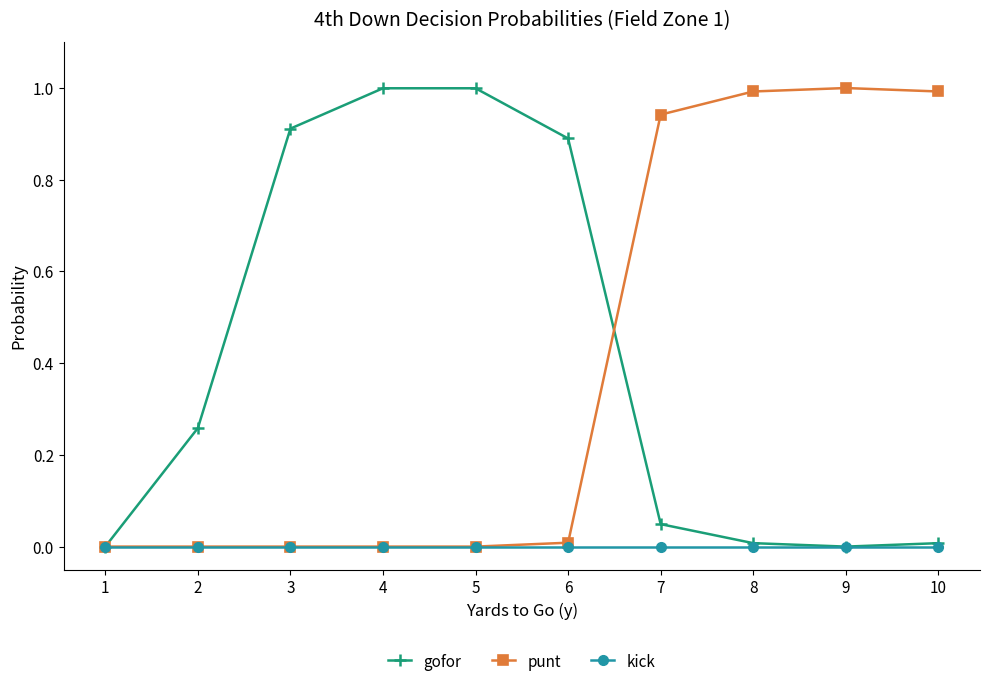

What is the maximum value shown in the chart?

1.0